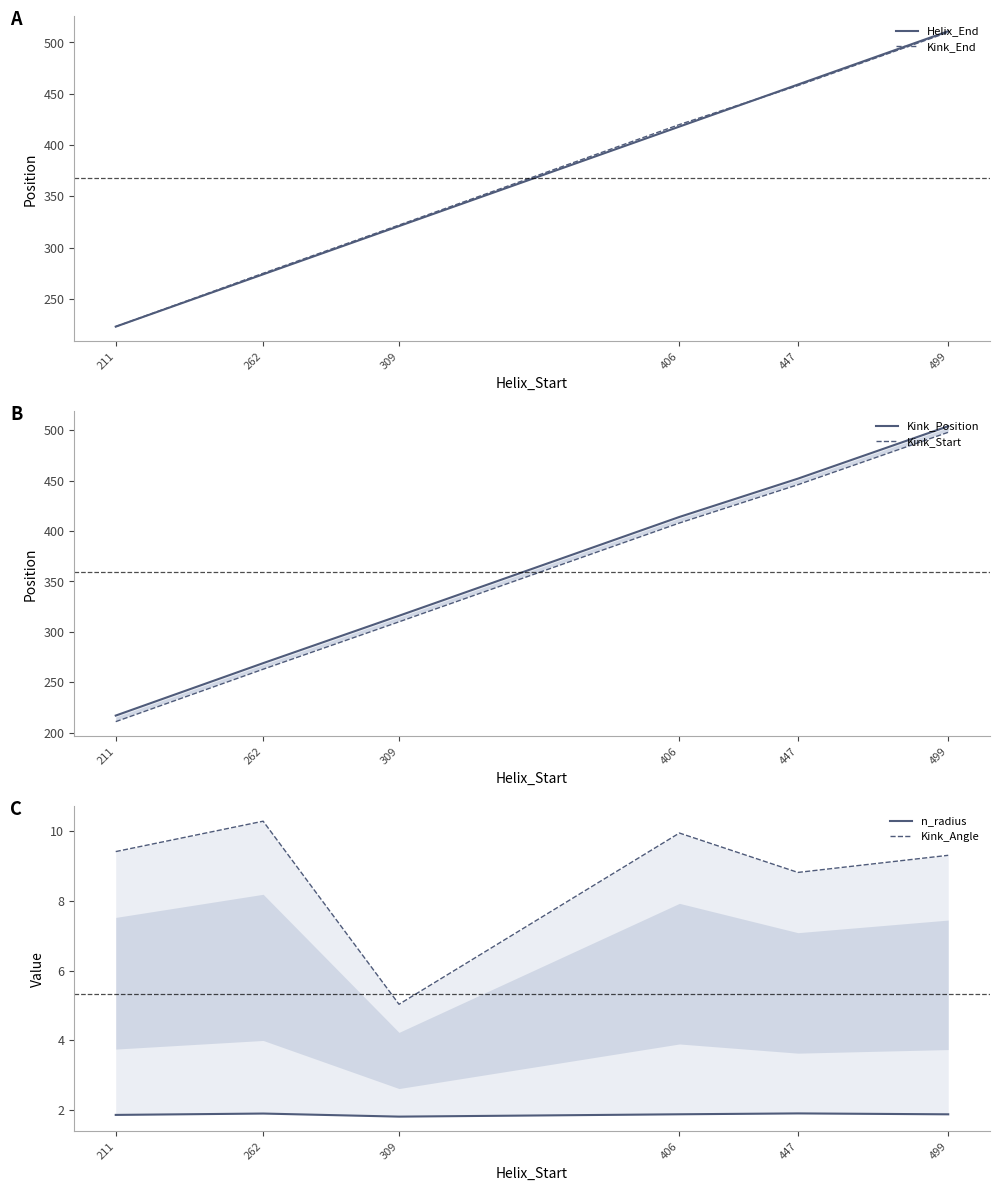

What is the difference between the maximum and minimum values in the Kink_Angle series?

5.2